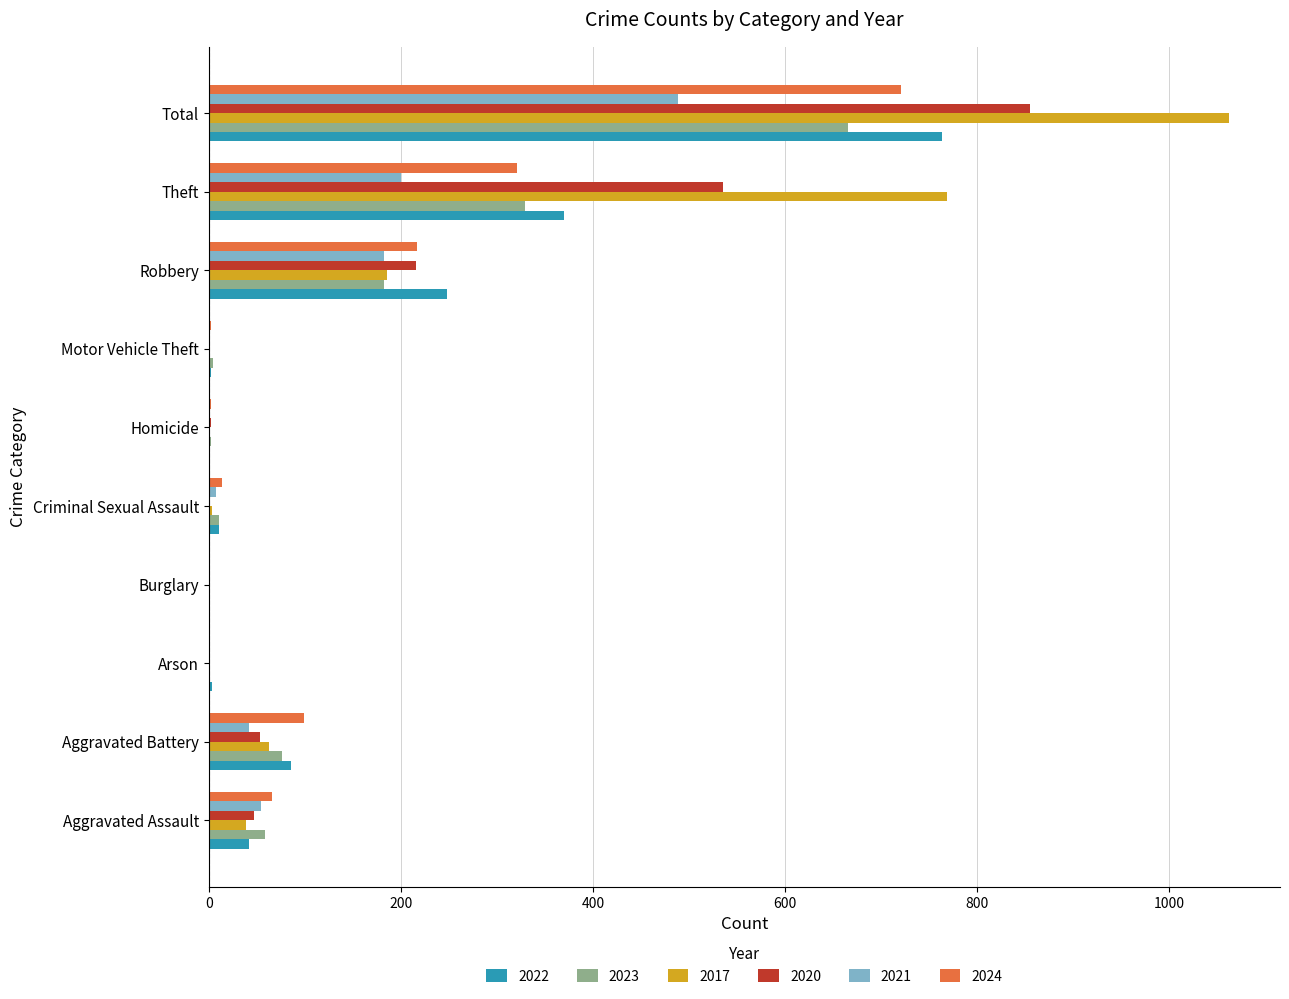

What is the difference between the 2021 values at Robbery and Criminal Sexual Assault?

174